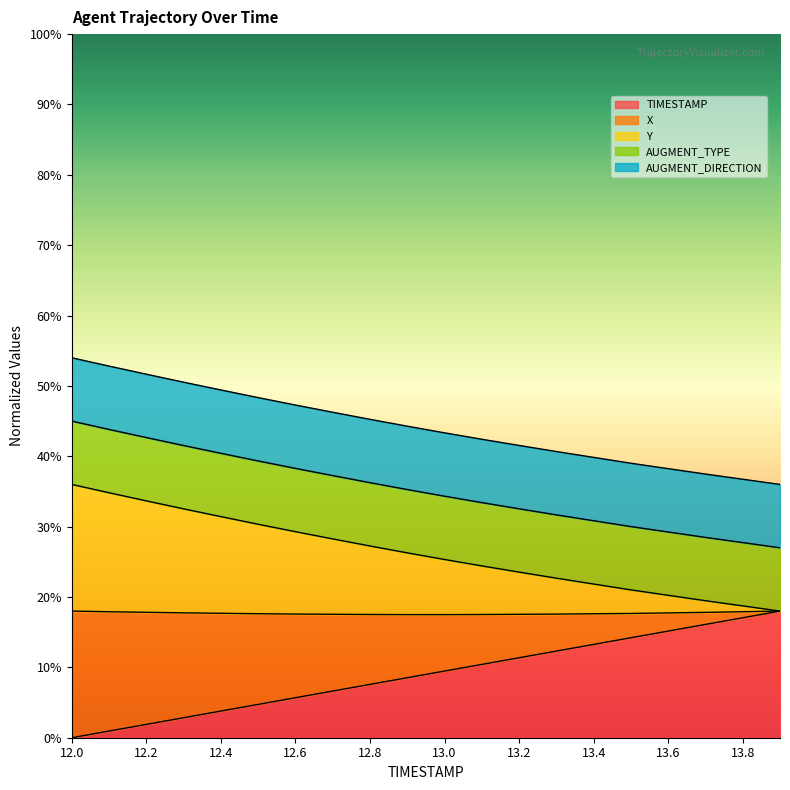

Count the number of categories in the chart.

20